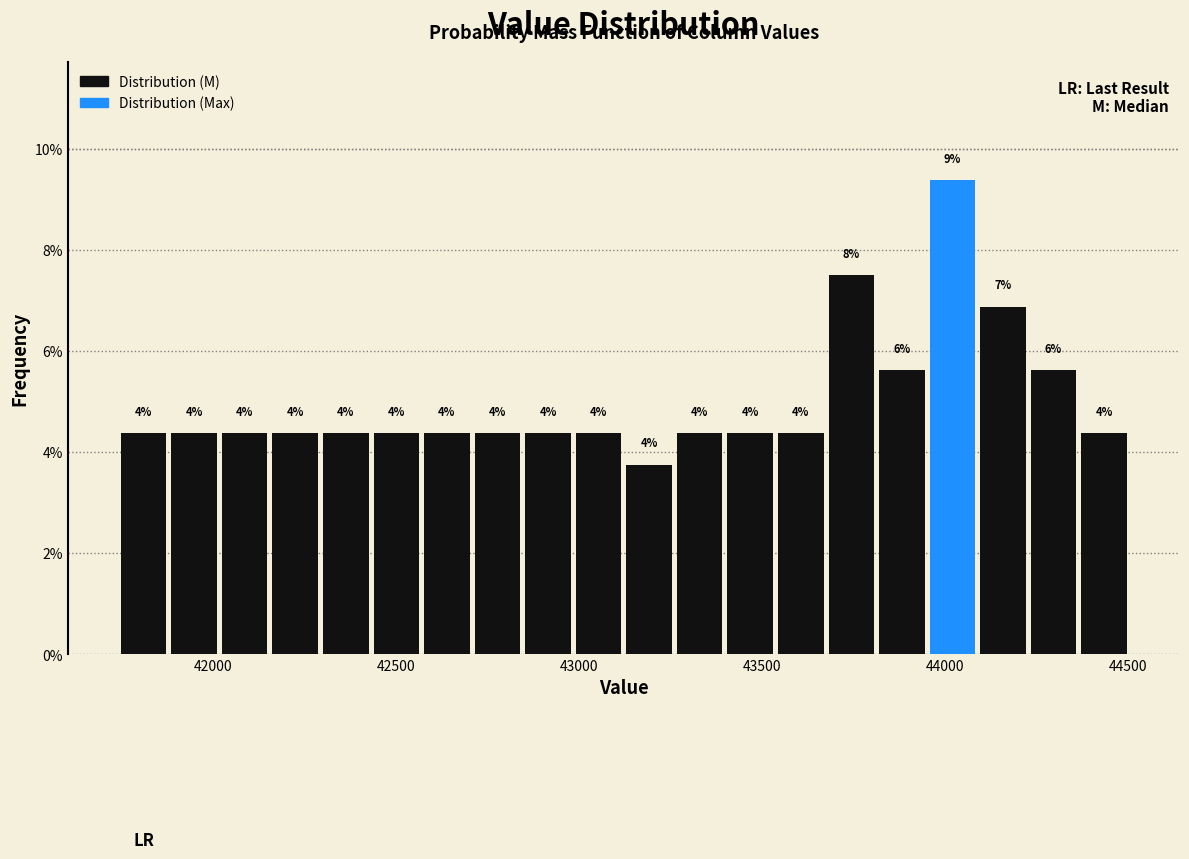

Read against the x-axis, roughly where is the centre of the tallest bar?

44000